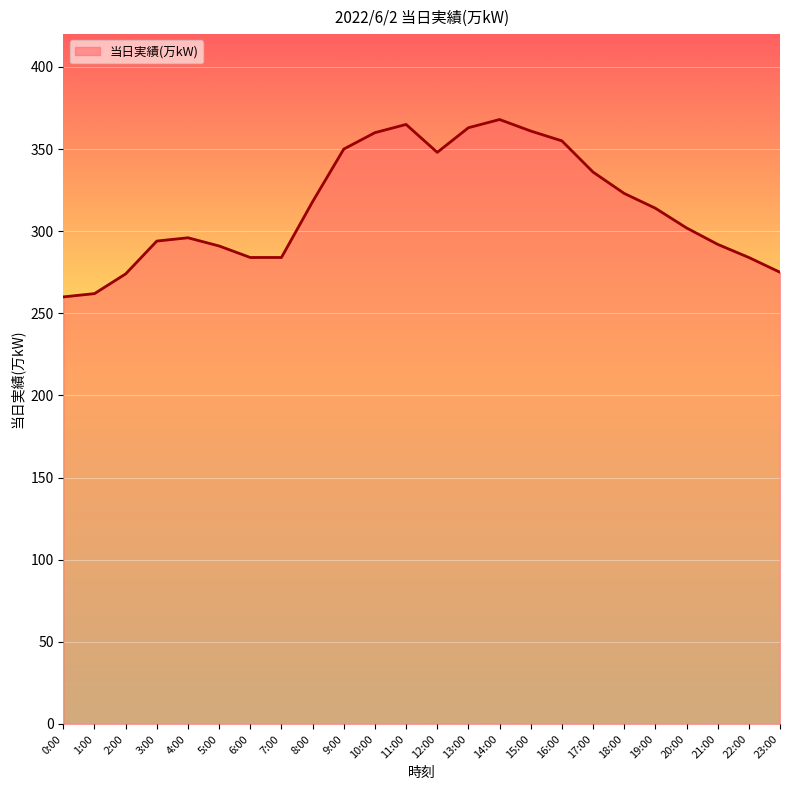

What is the smallest value displayed?

260